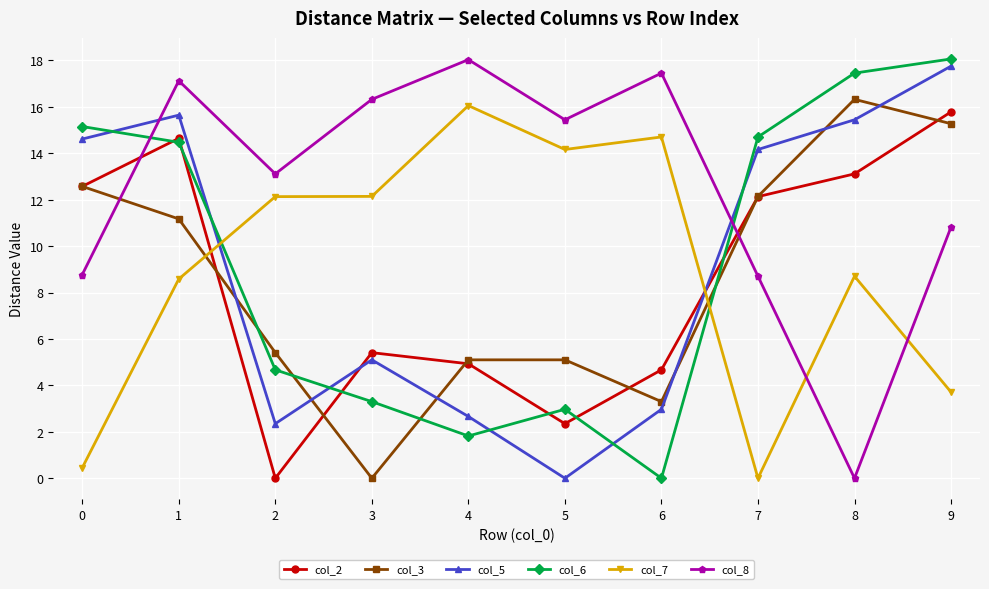

True or false: col_5 and col_3 intersect in this chart.

True